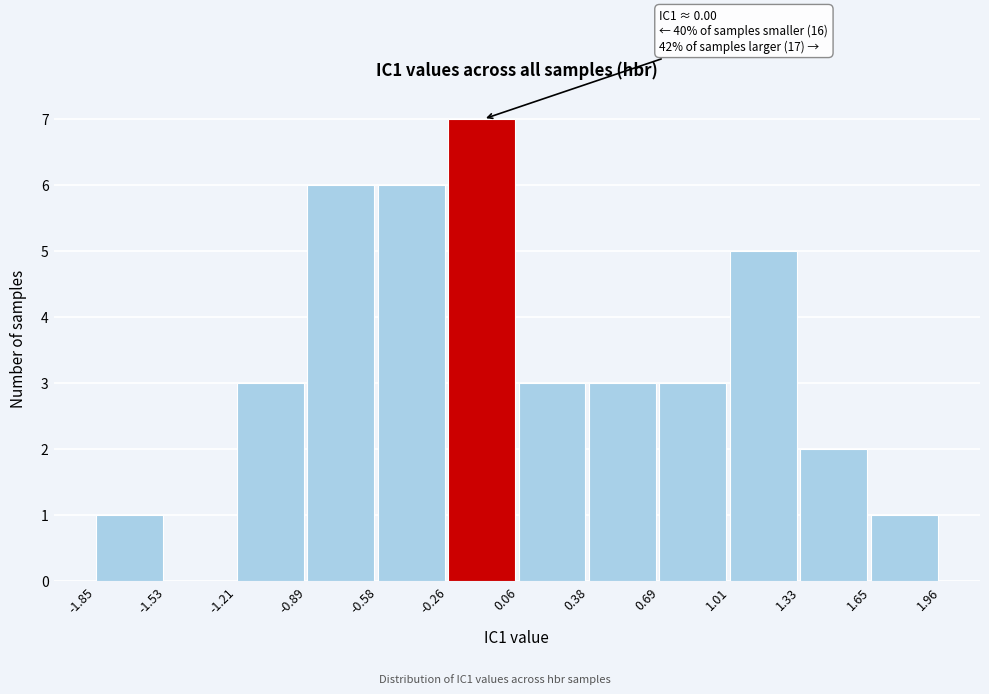

Over which range of the x-axis is the bar tallest?

-0.26 to 0.06